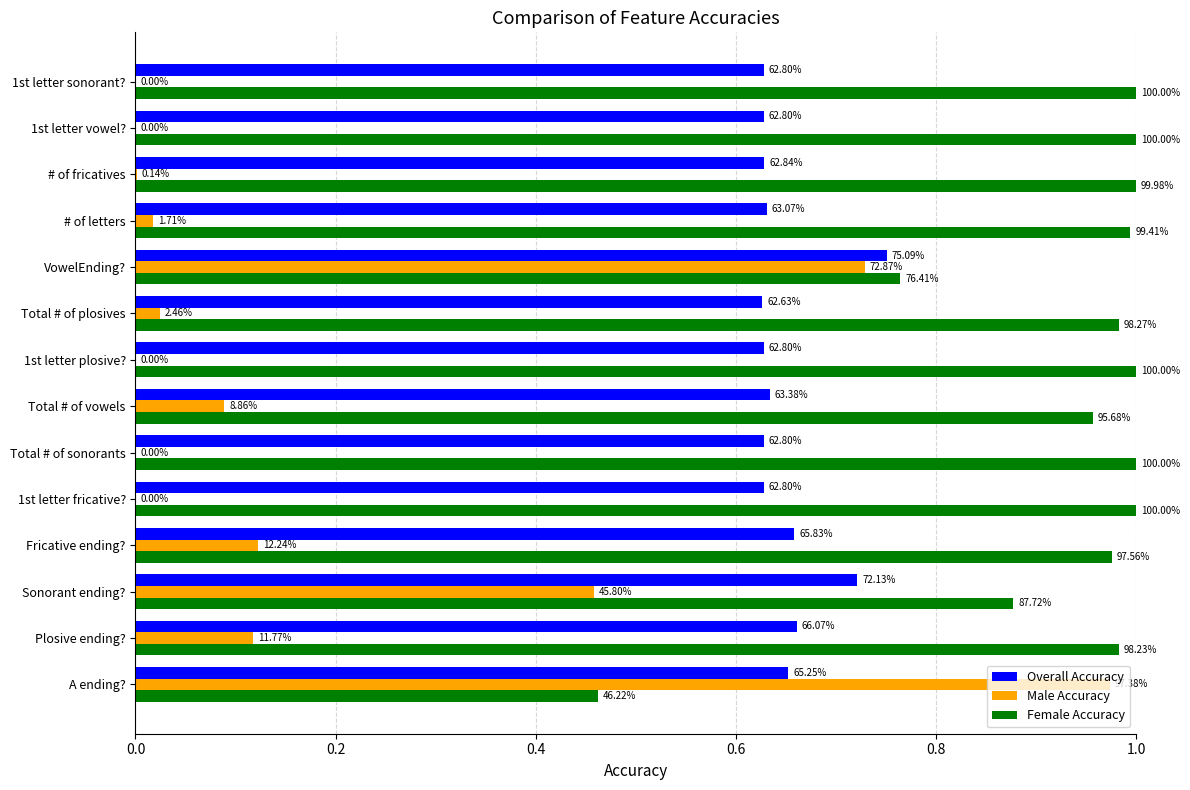

What are all the series names shown in the legend?

Overall Accuracy, Male Accuracy, Female Accuracy